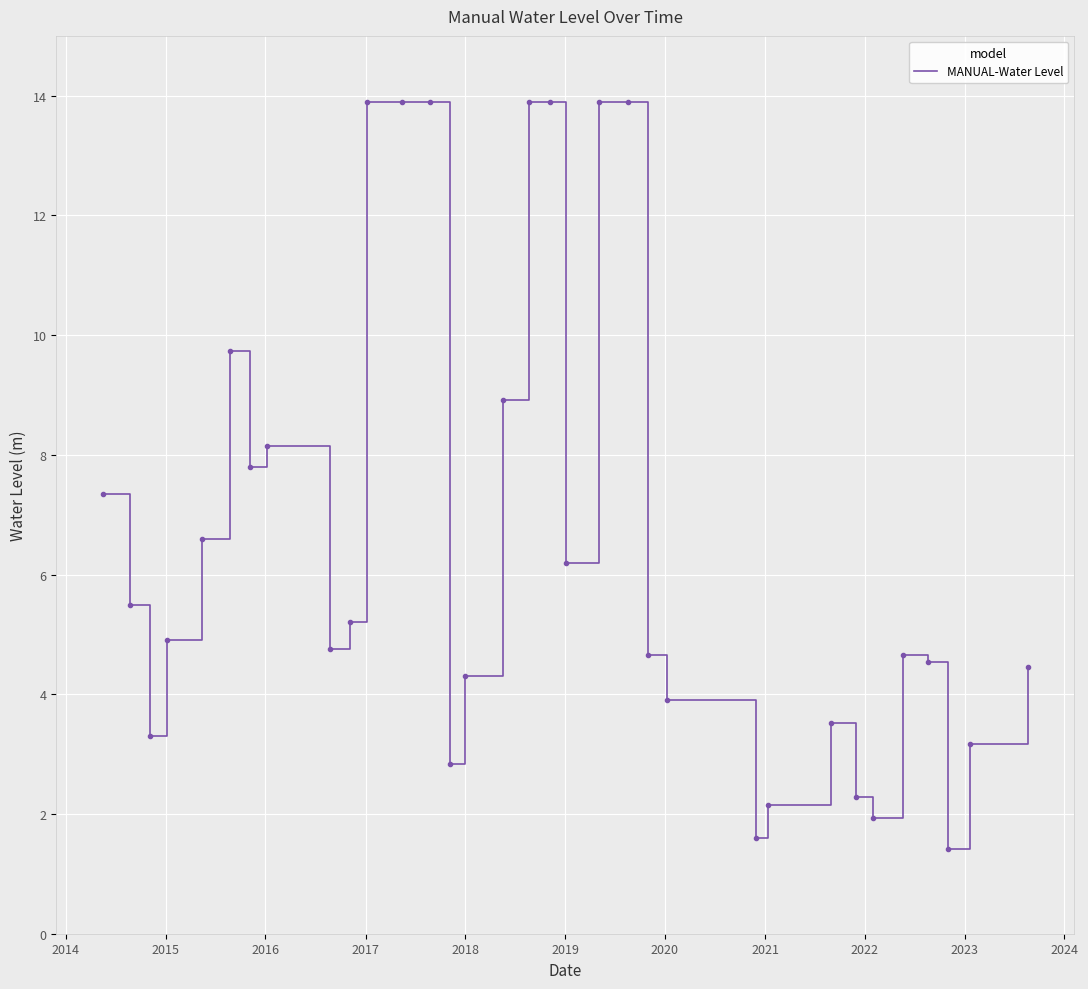

How many lines are shown in the chart?

1